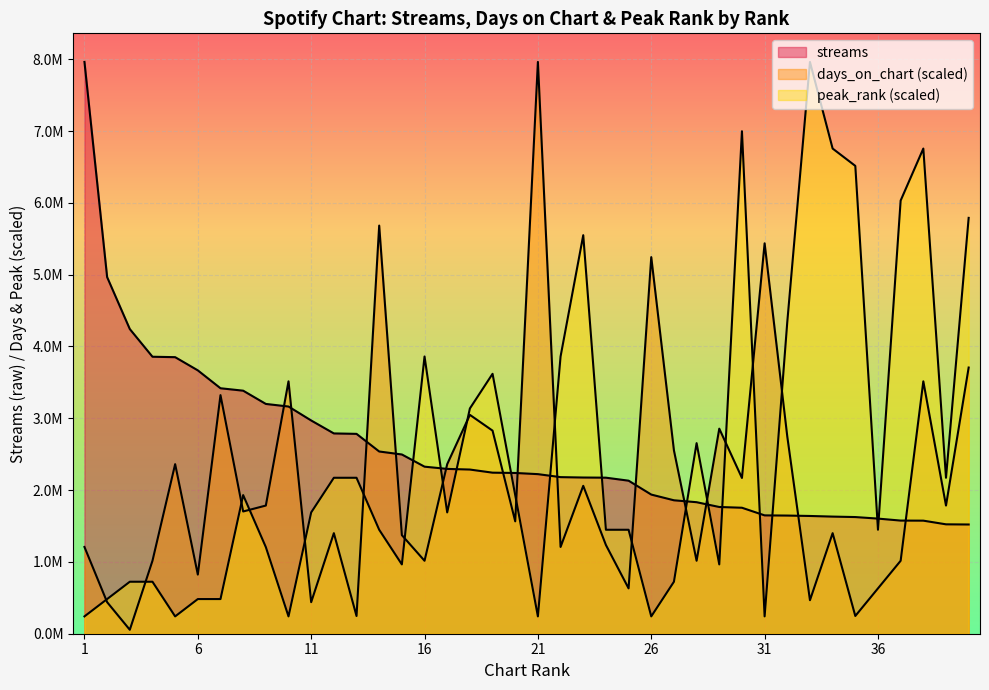

At which category does days_on_chart reach its first local peak?

5